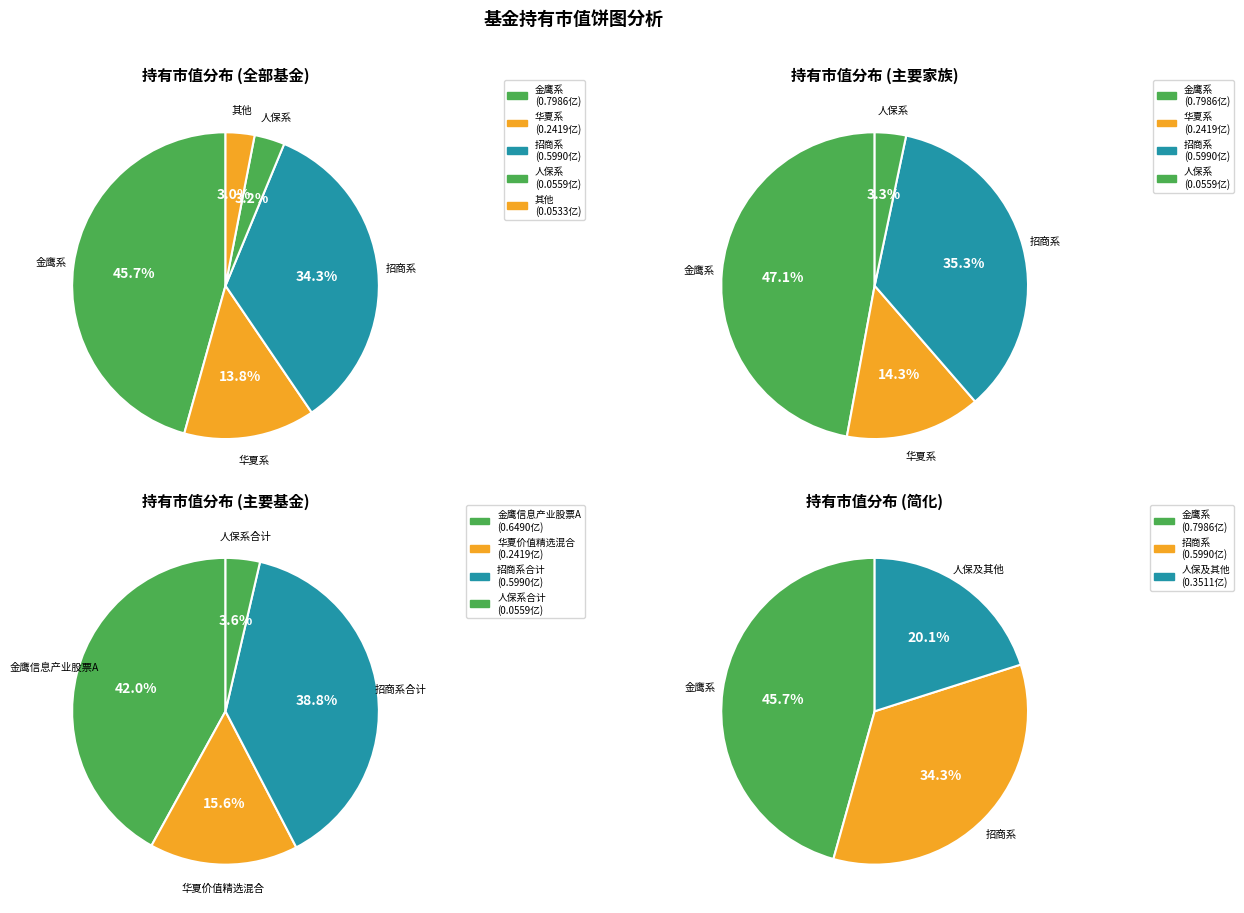

Is there a majority slice in this chart?

No